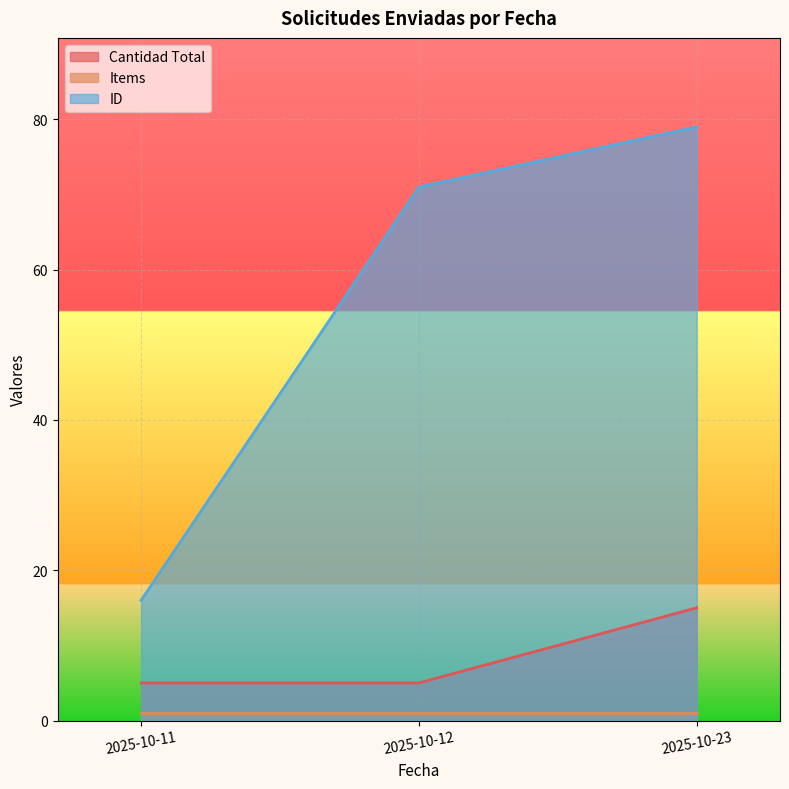

Is the value of ID at 2025-10-11 greater than the value of Cantidad Total at 2025-10-23?

Yes